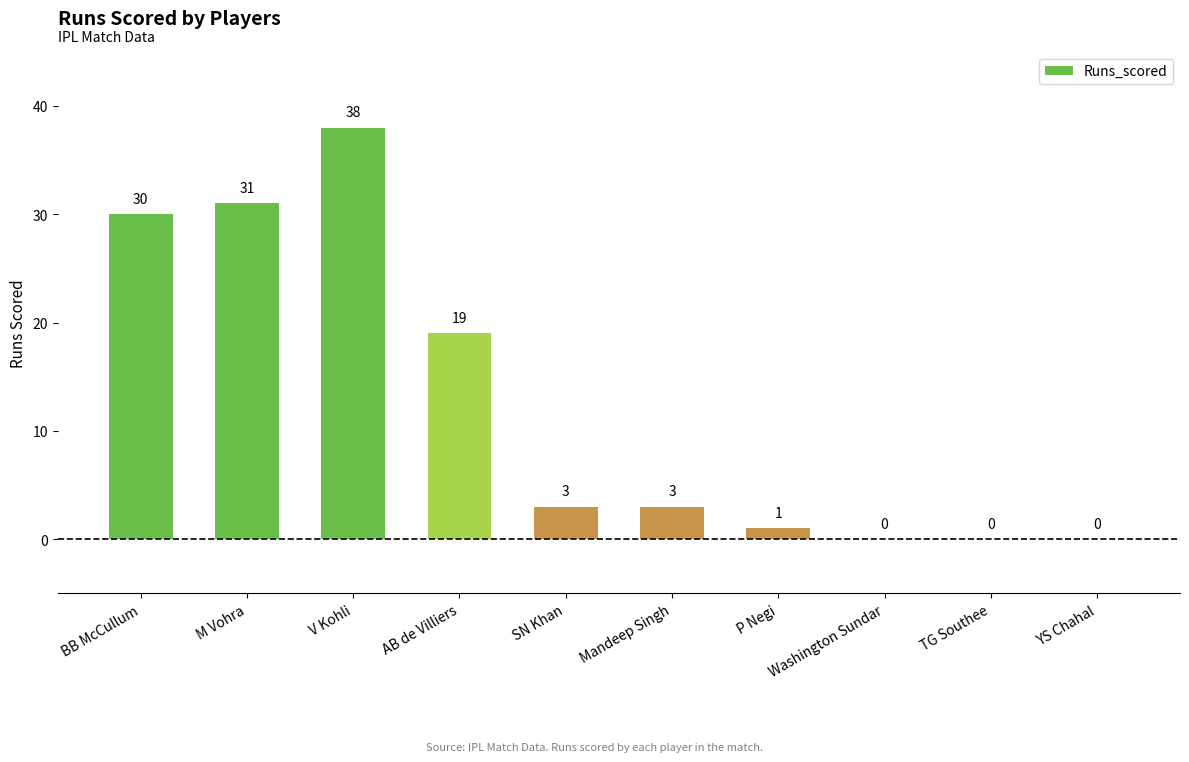

What is the change in value from BB McCullum to AB de Villiers?

-11